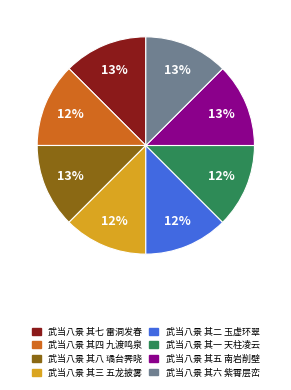

How many segments does this pie chart have?

8